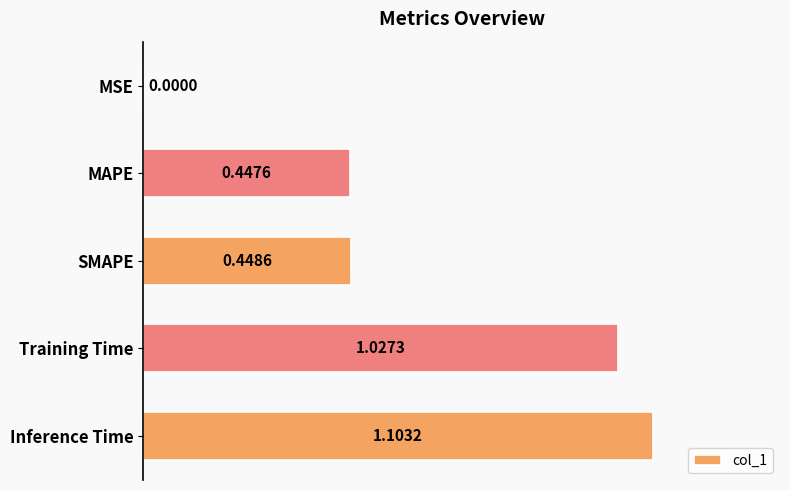

At which label is the value closest to 0?

MSE